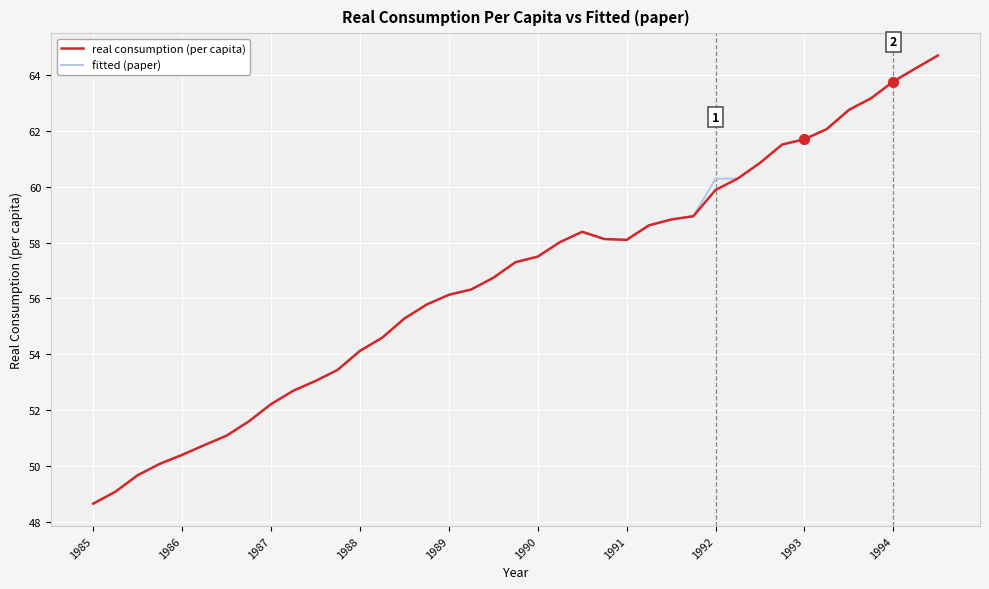

What are all the series names shown in the legend?

real consumption (per capita), fitted (paper)